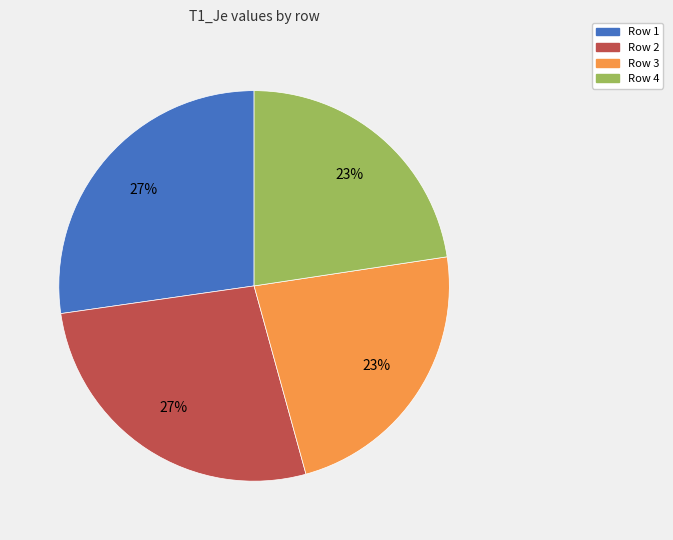

To the nearest percent, what is the average slice percentage?

25%